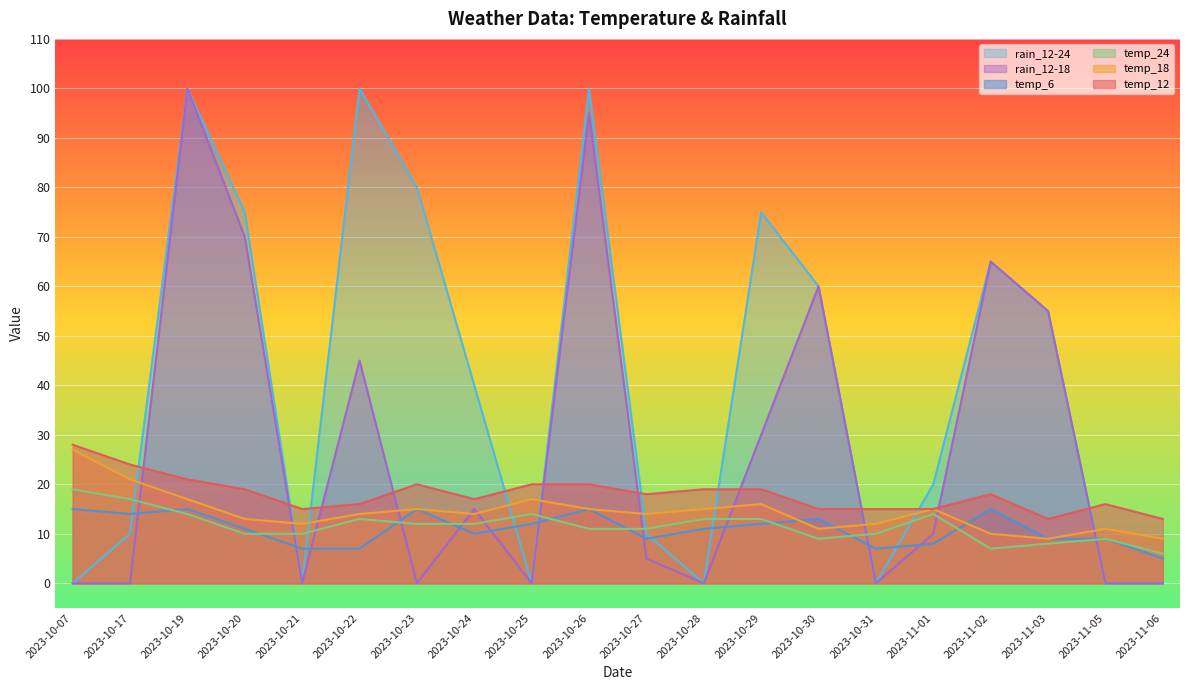

Rank the series at 2023-10-28 from lowest to highest value.

rain_12-18, rain_12-24, temp_6, temp_24, temp_18, temp_12